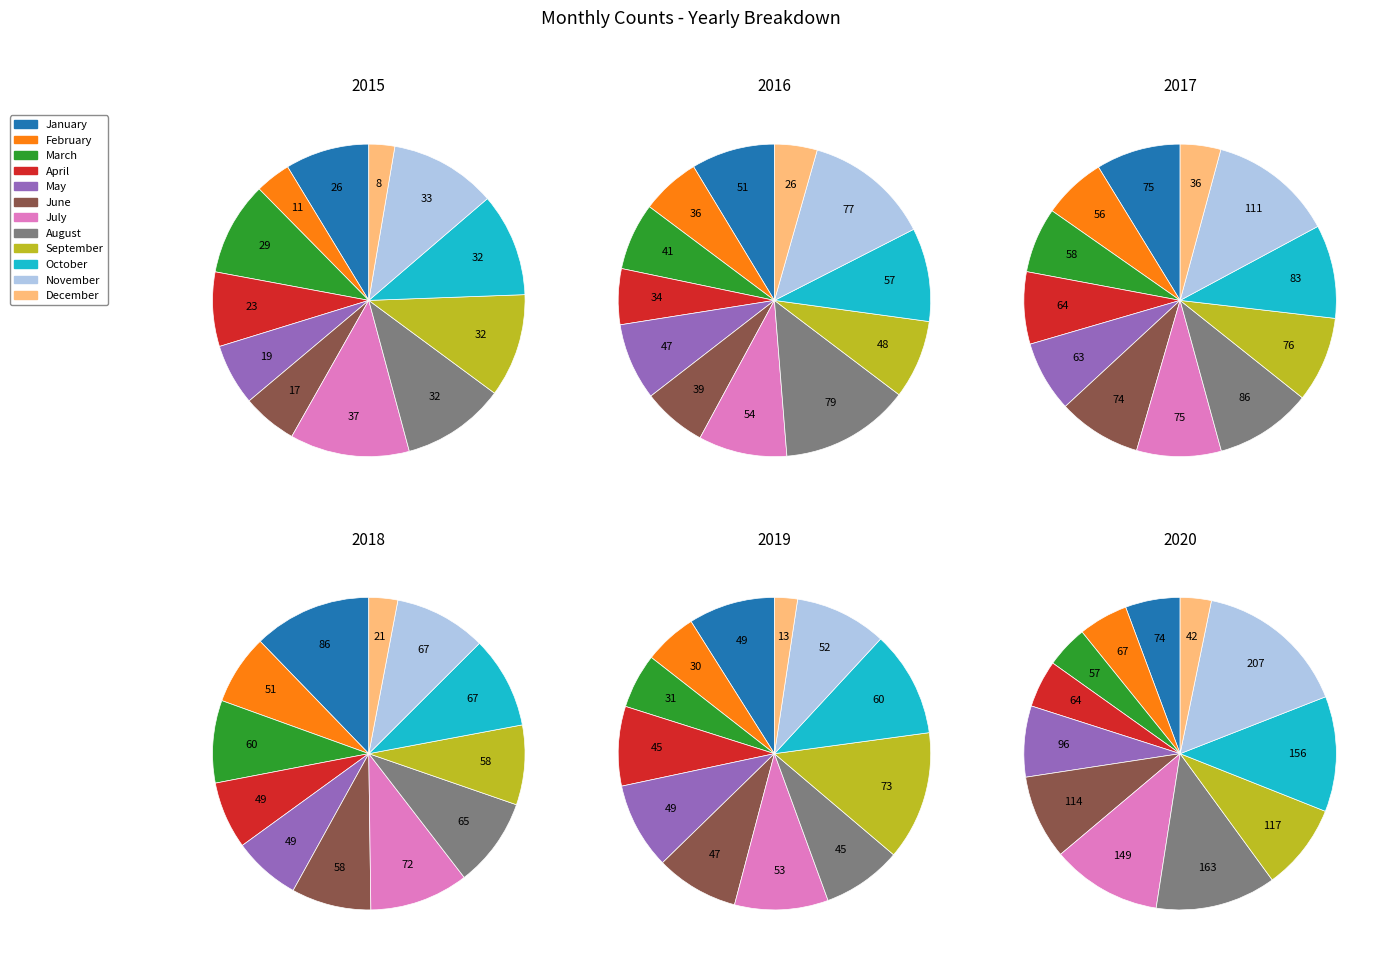

What is the total percentage of June and November?

16.7%